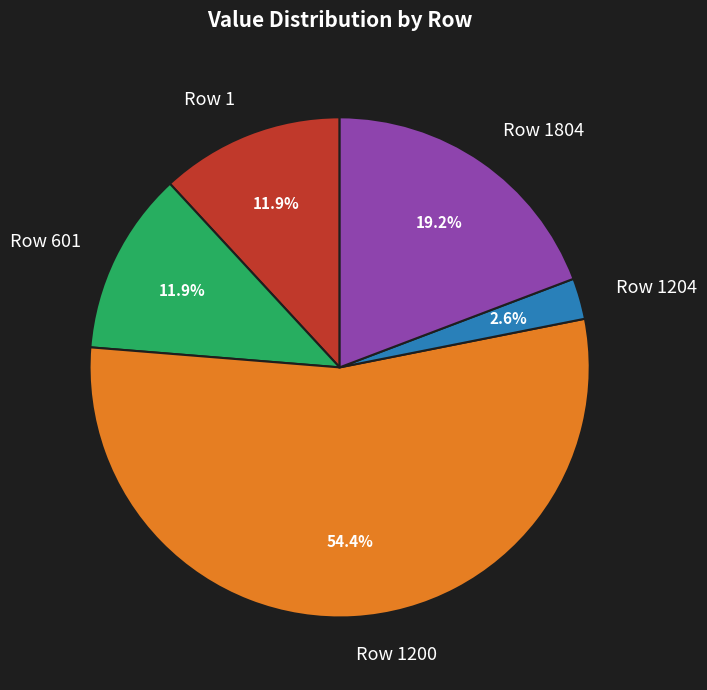

To the nearest percent, what percentage of the pie is Row 1200?

54%